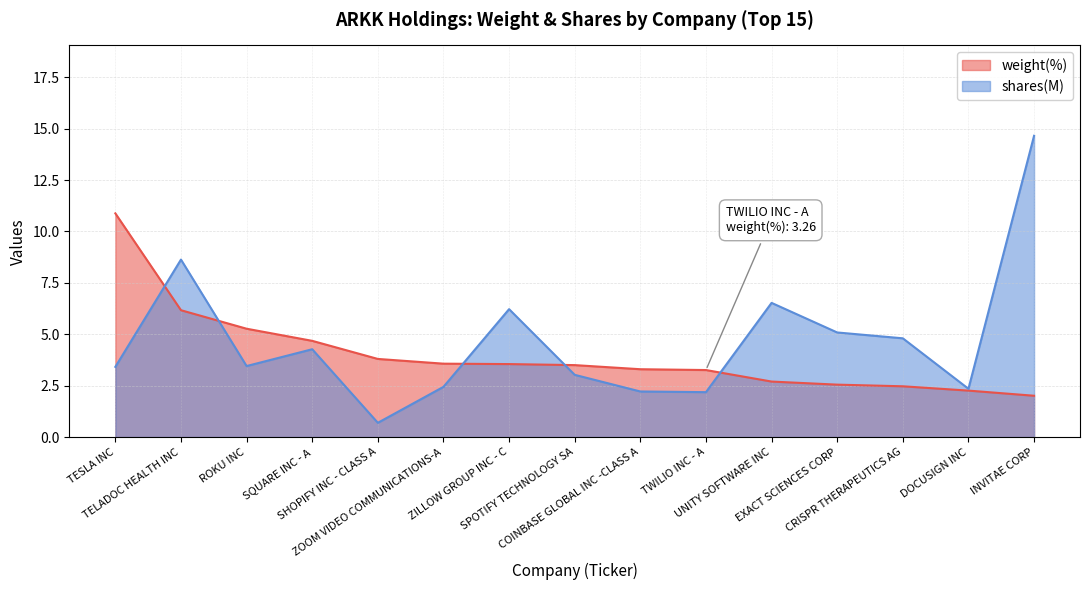

What is the greatest value displayed?

14.7